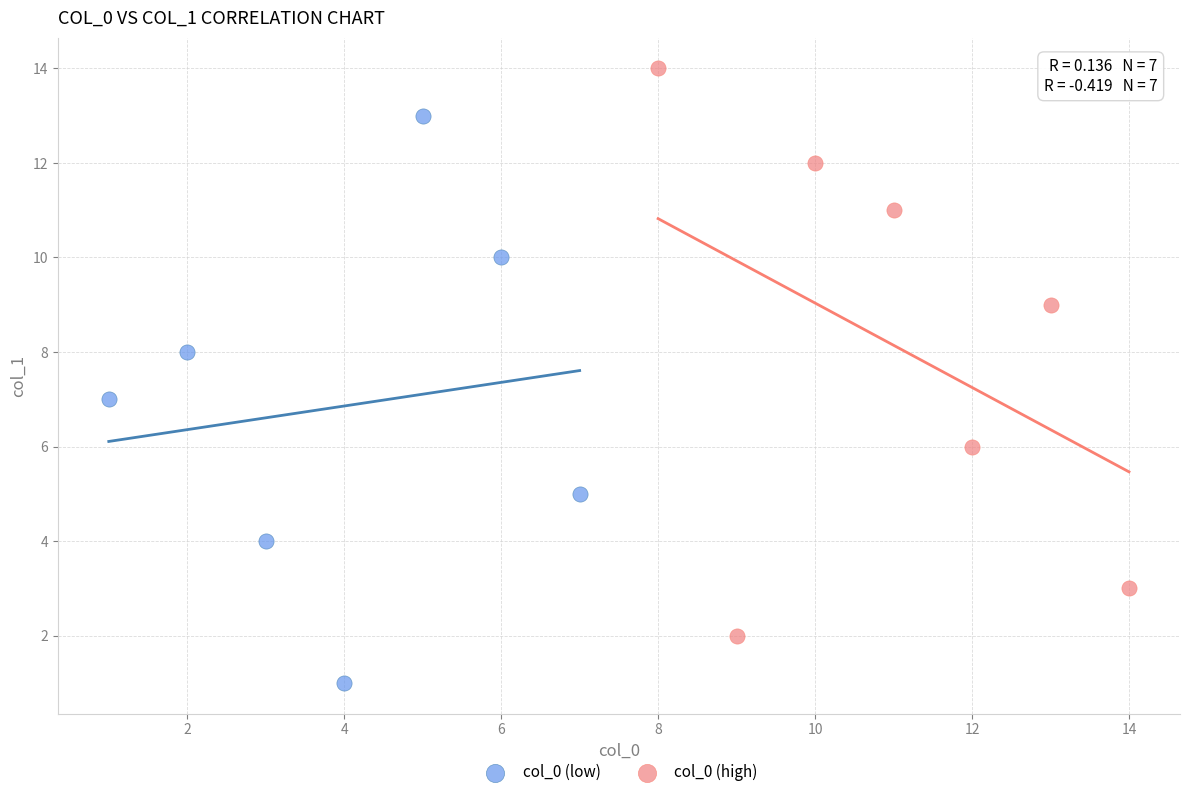

Which series reaches the minimum Y coordinate?

col_0 (low)